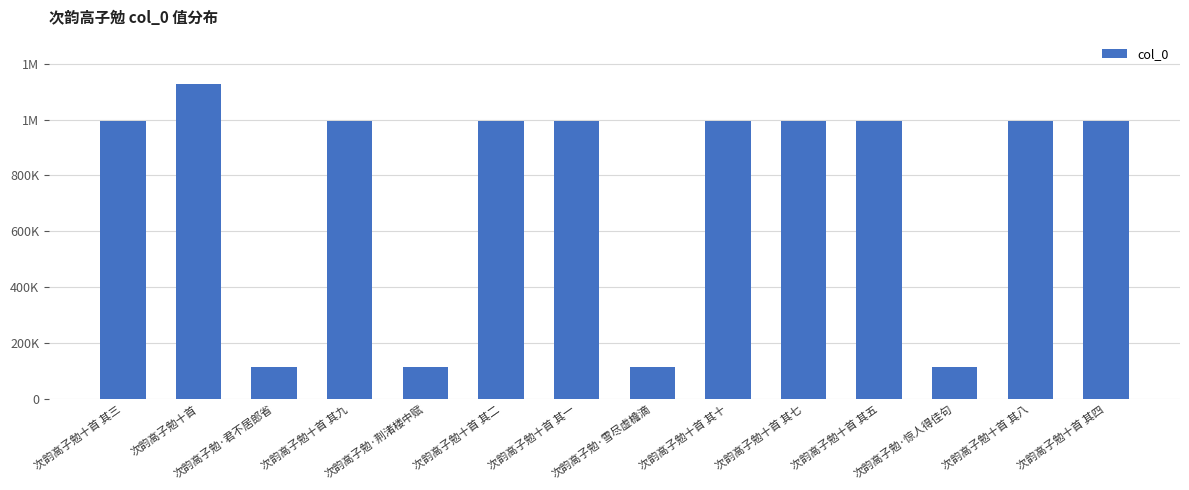

Does the chart contain stacked bars?

No